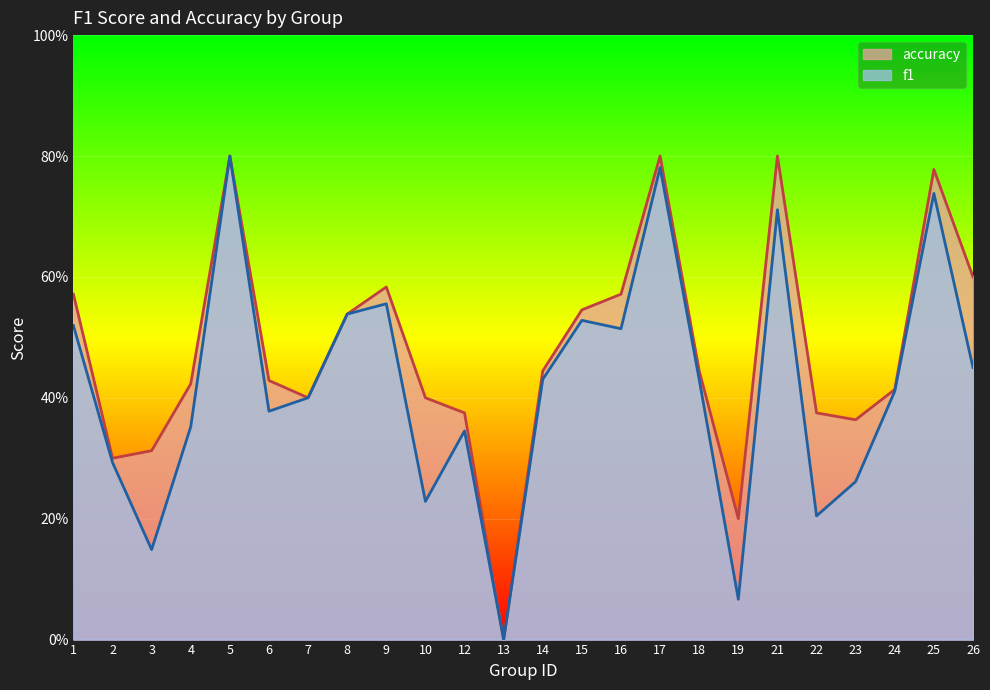

True or false: f1 and accuracy intersect in this chart.

False